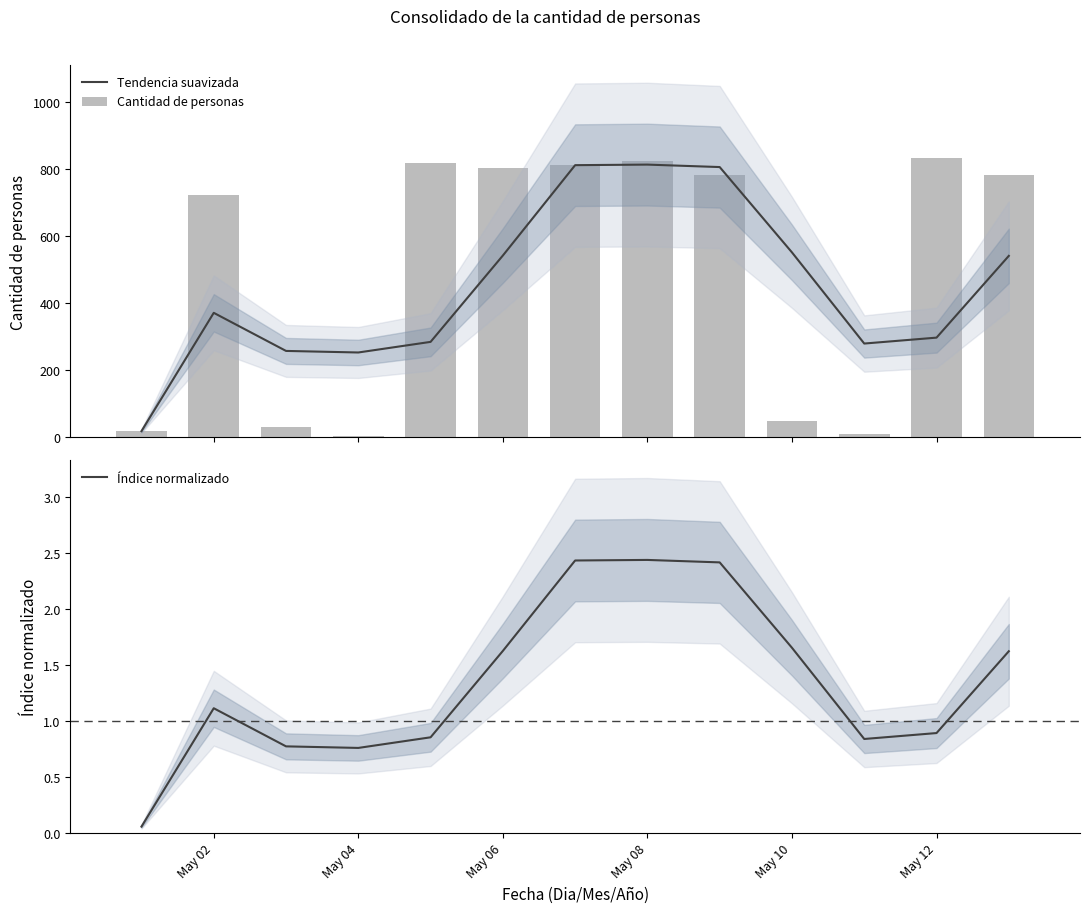

Is it true that Índice normalizado equals 1.2 at May 08?

False